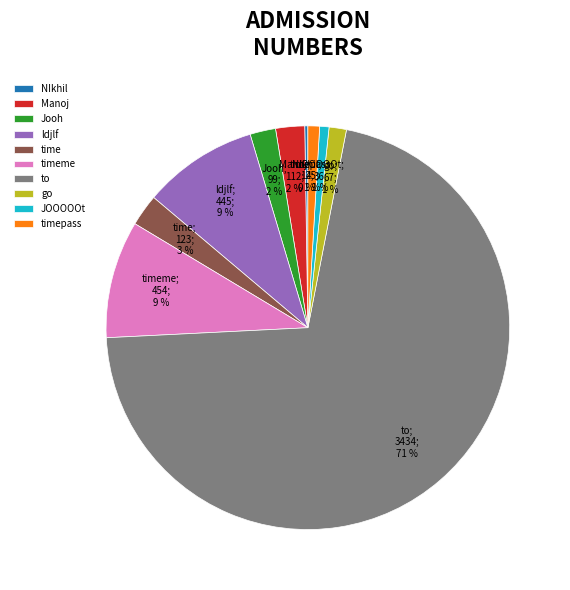

Does any single category account for the majority?

Yes